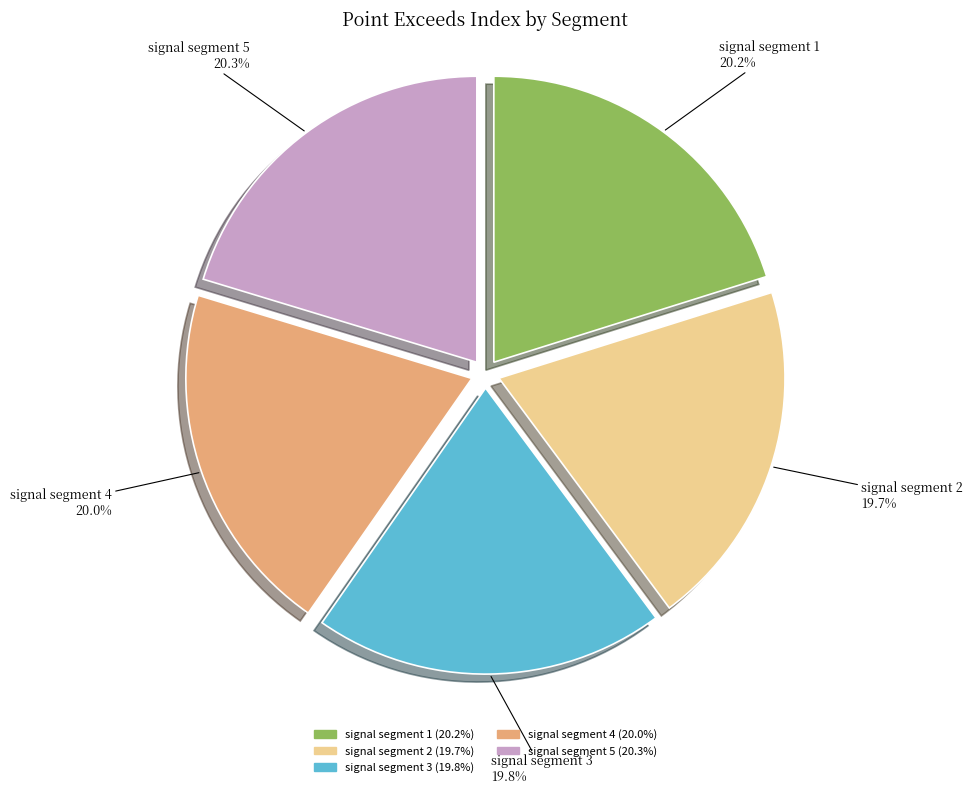

To the nearest percent, what portion does signal segment 3 represent?

20%